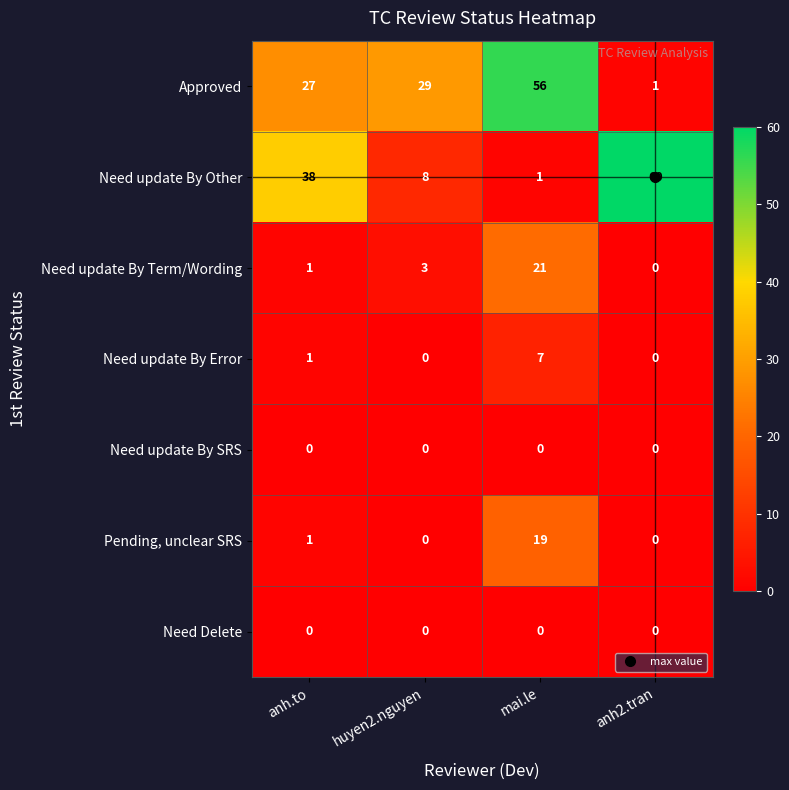

Count the number of categories in the chart.

4